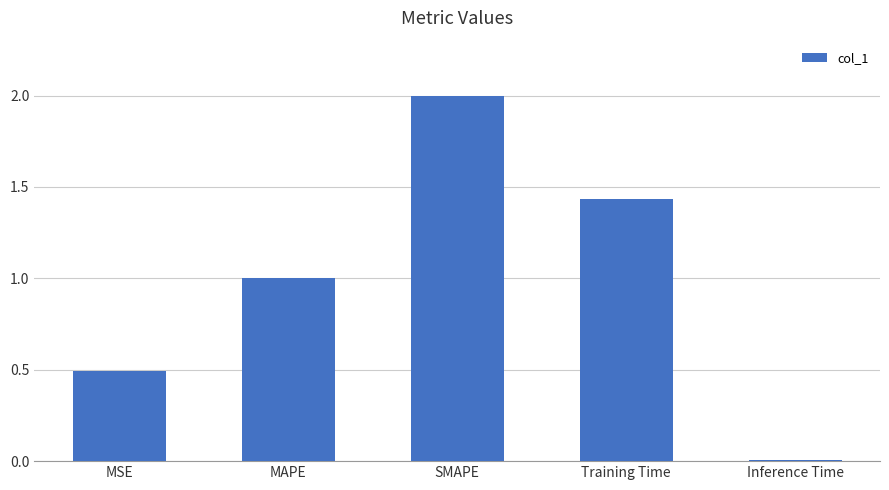

What is the sum of the values at Training Time and MSE?

1.9